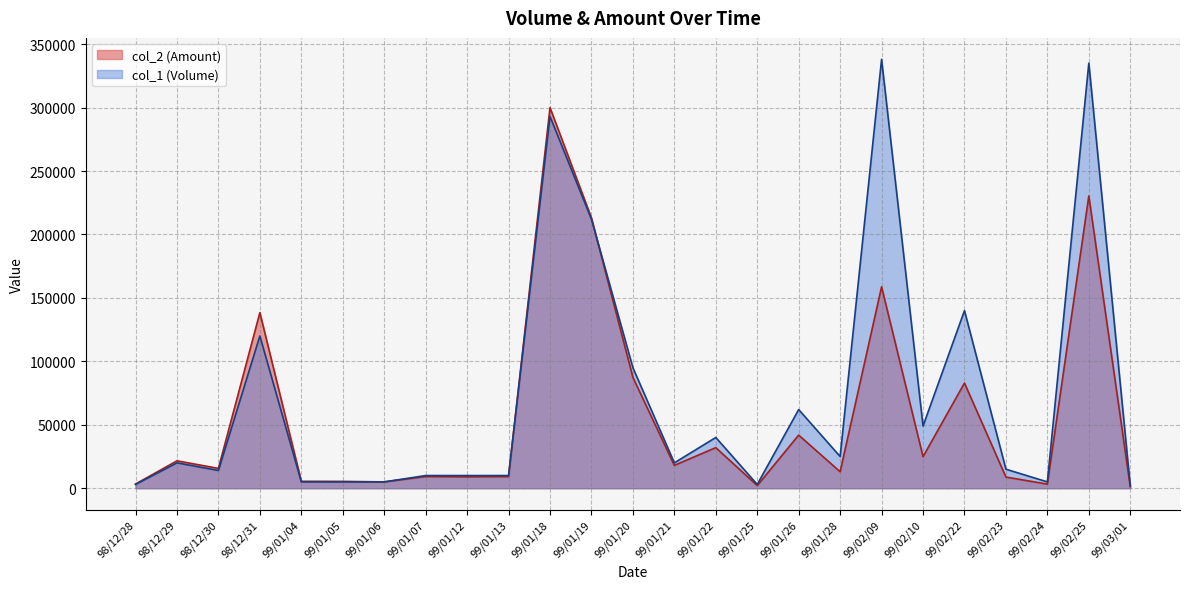

The value of col_2 (Amount) at 99/01/07 is 12501. True or false?

False